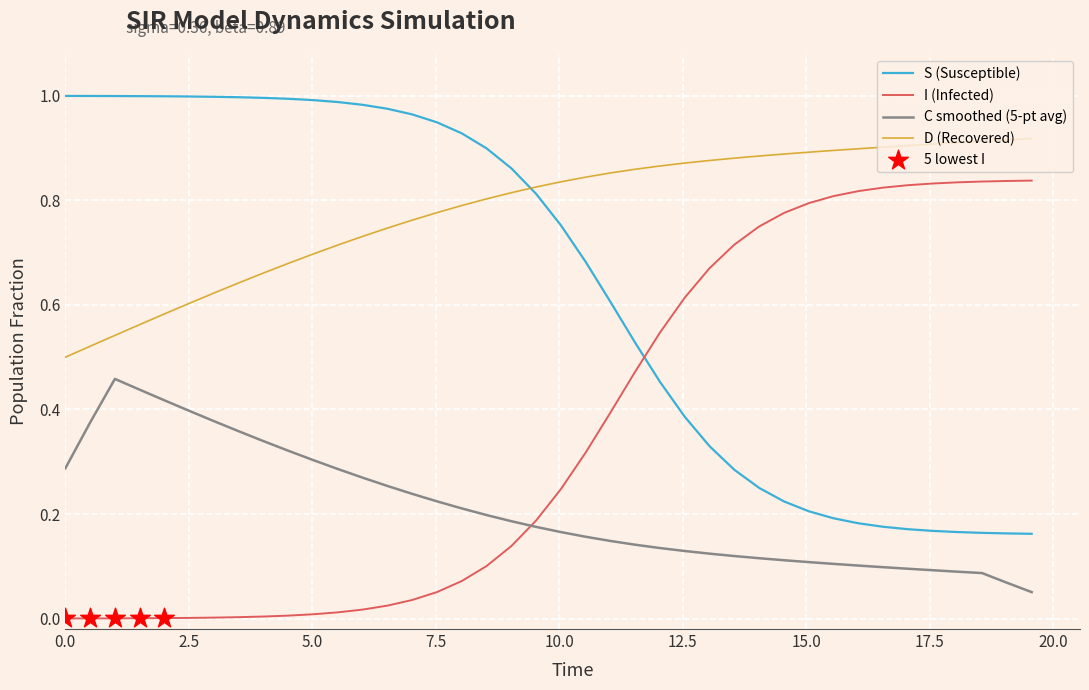

True or false: S (Susceptible) and D (Recovered) cross at least once.

True